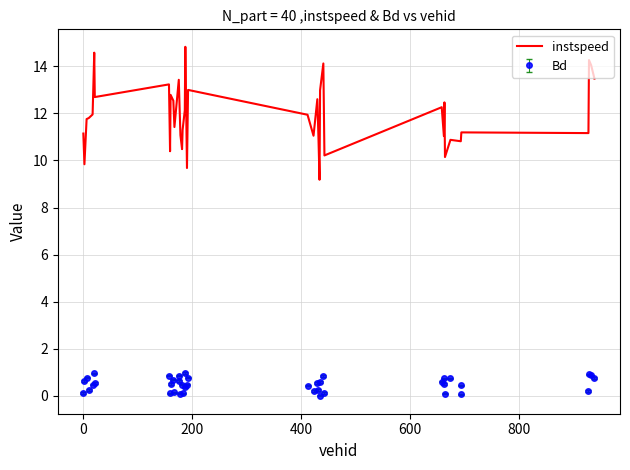

Rank the series by their maximum value, from highest to lowest.

instspeed, Bd